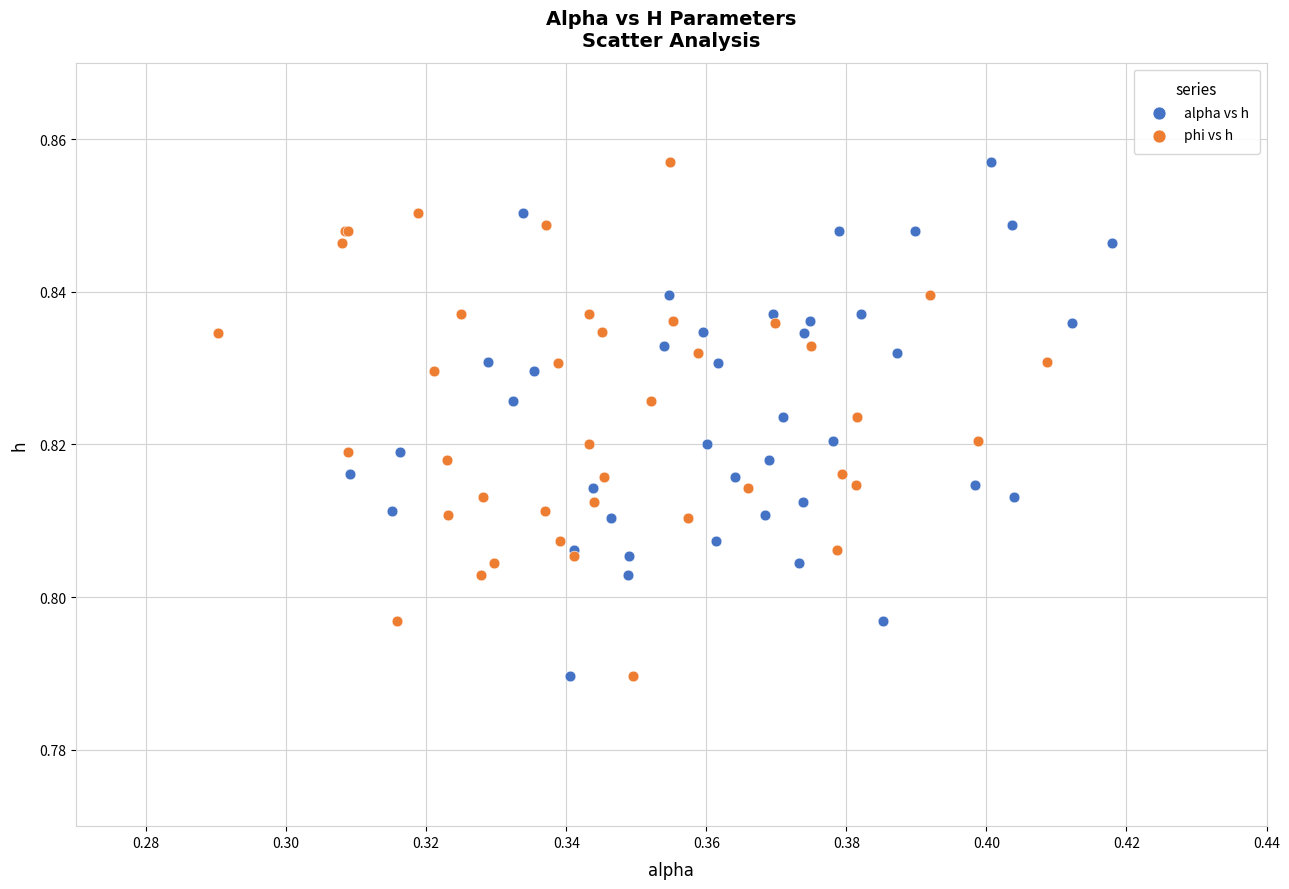

What are all the series names shown in the legend?

alpha vs h, phi vs h